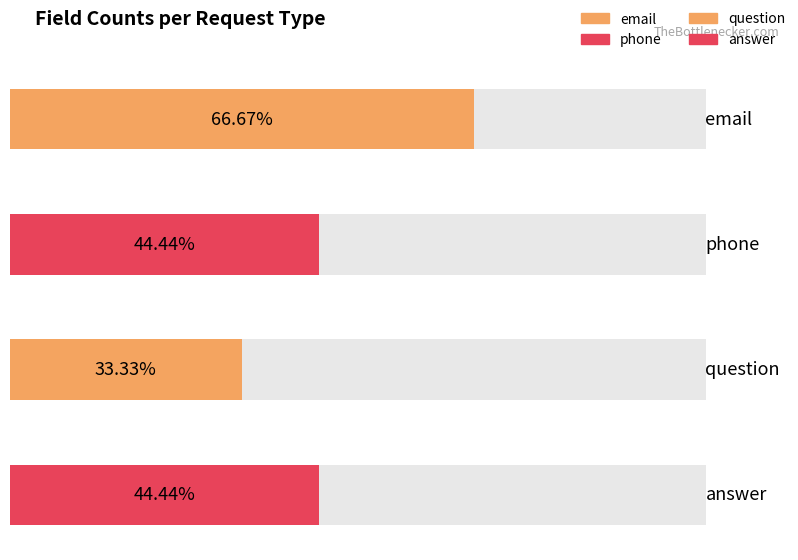

Where is email nearest to the value 0?

question